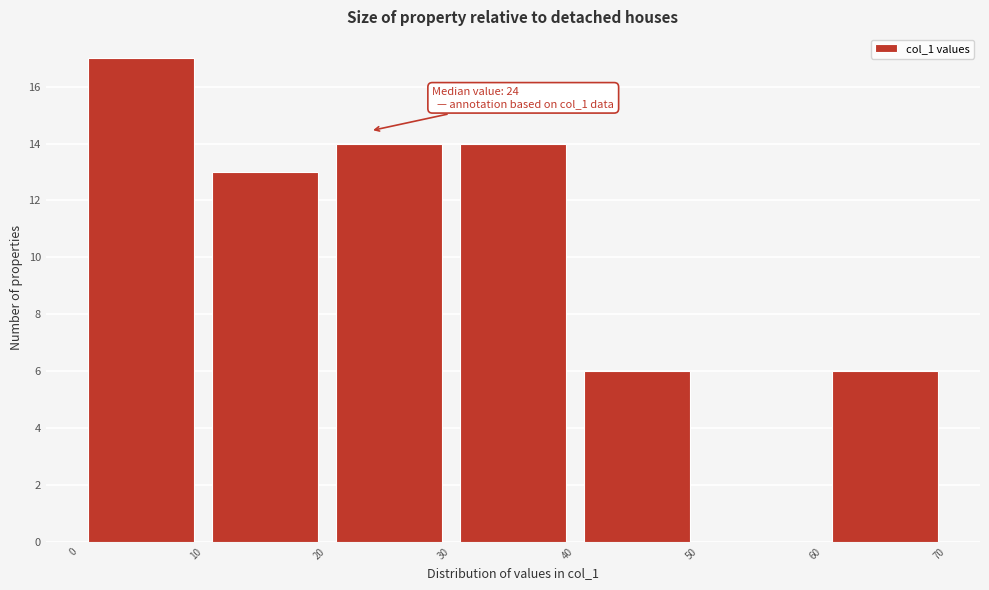

Over which range of the x-axis is the bar tallest?

0 to 10